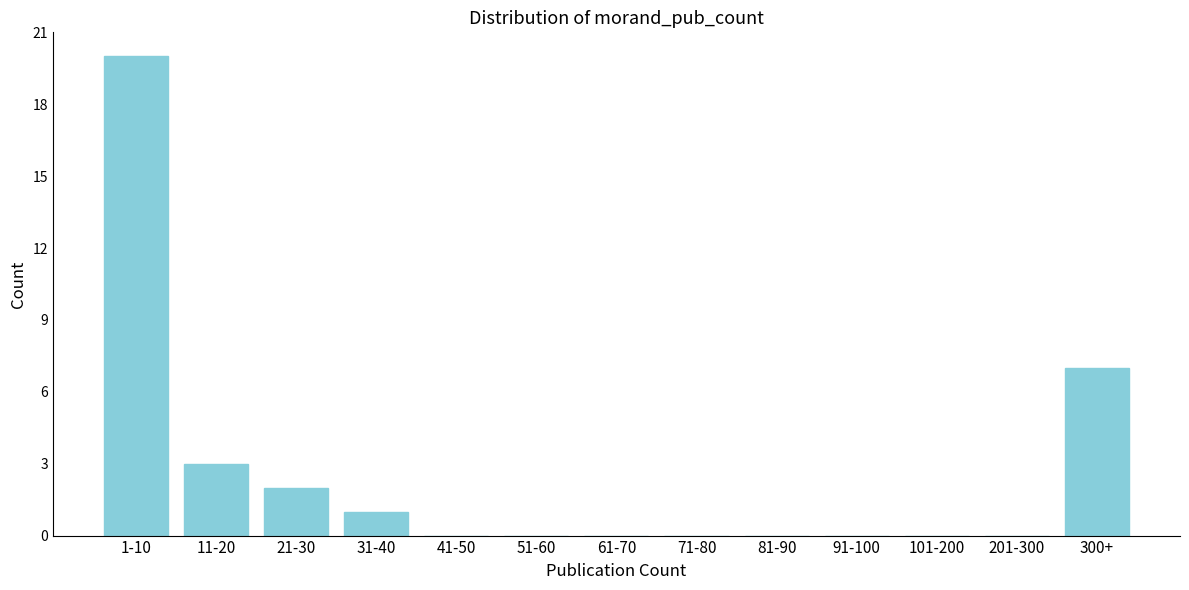

Reading right to left, list all the values displayed in this chart.

300+=7	201-300=0	101-200=0	91-100=0	81-90=0	71-80=0	61-70=0	51-60=0	41-50=0	31-40=1	21-30=2	11-20=3	1-10=20